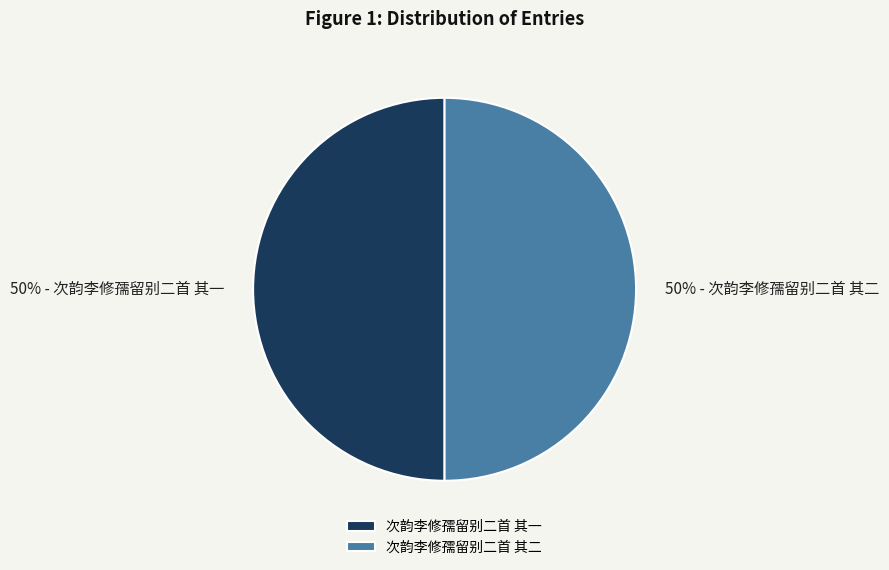

True or false: 次韵李修孺留别二首 其二 accounts for 50% of the total.

True